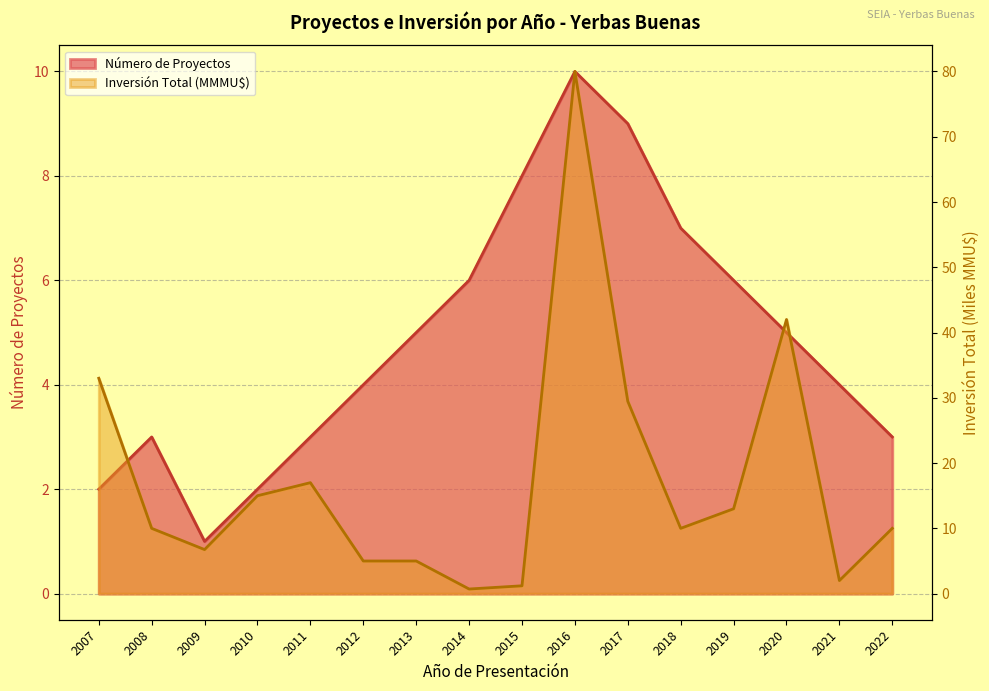

How many times do Inversión Total (MMU$) and Número de Proyectos cross each other?

3